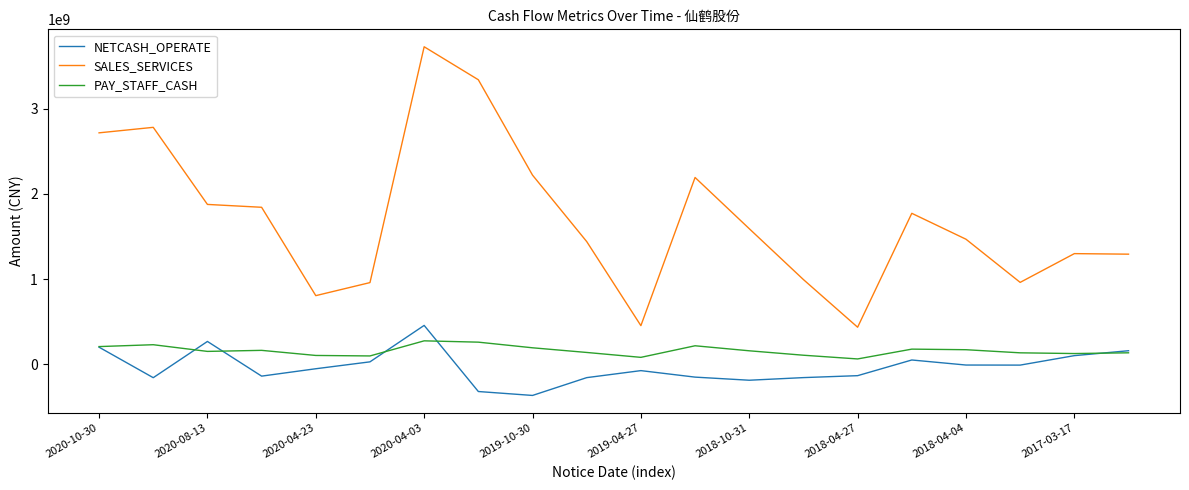

Which series has the largest range (max minus min)?

SALES_SERVICES